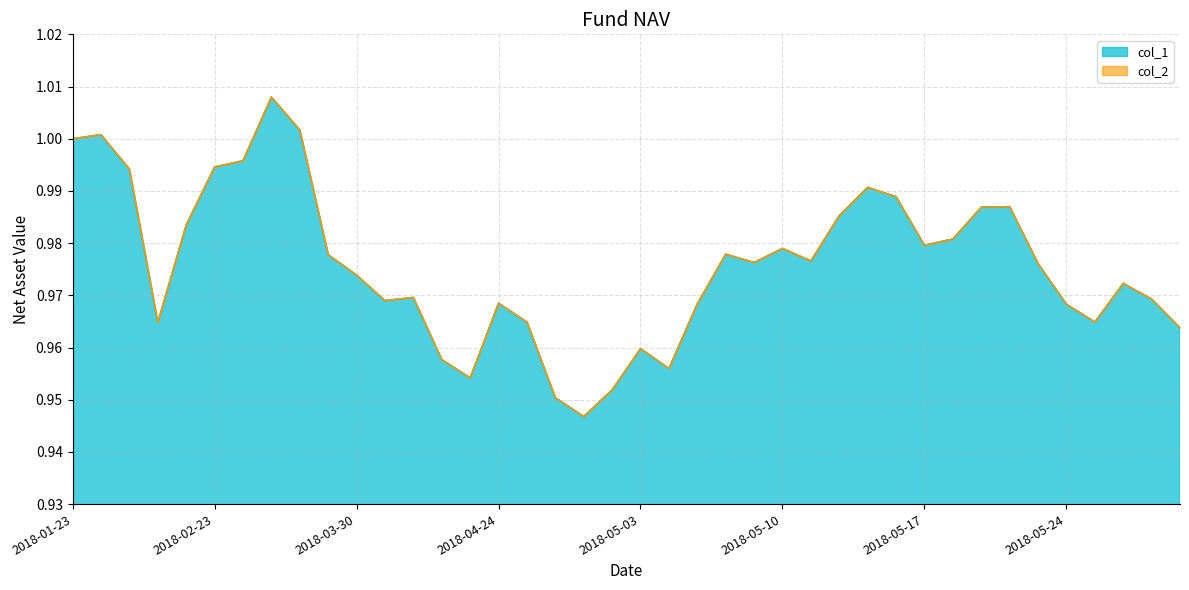

True or false: col_2 and col_1 cross at least once.

False